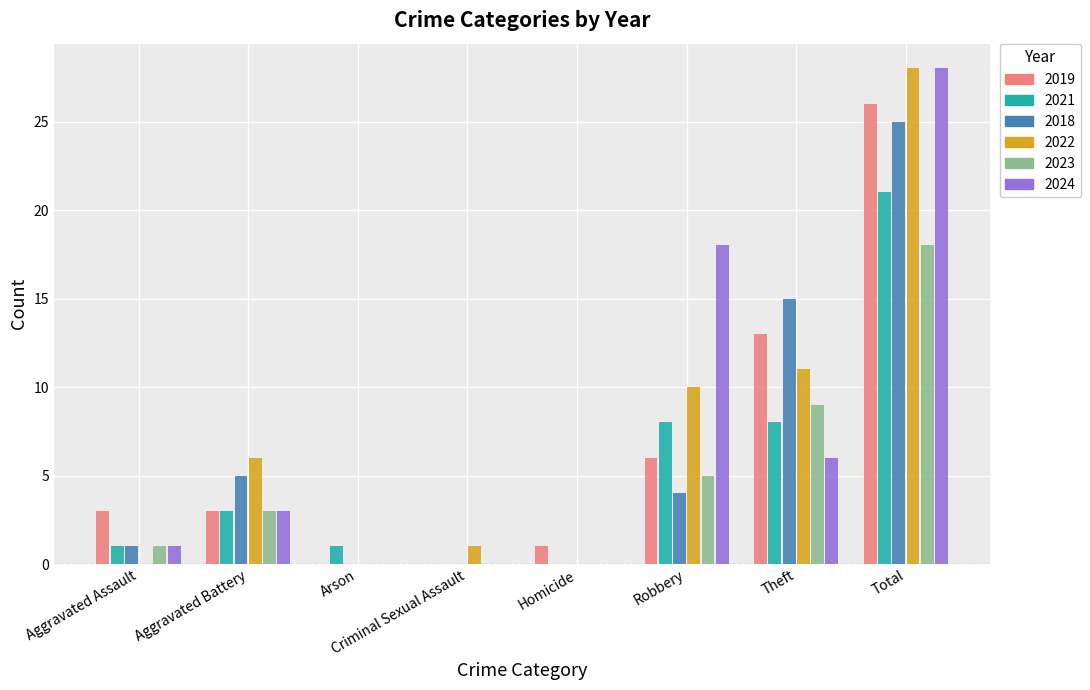

How many data points does each series have?

8